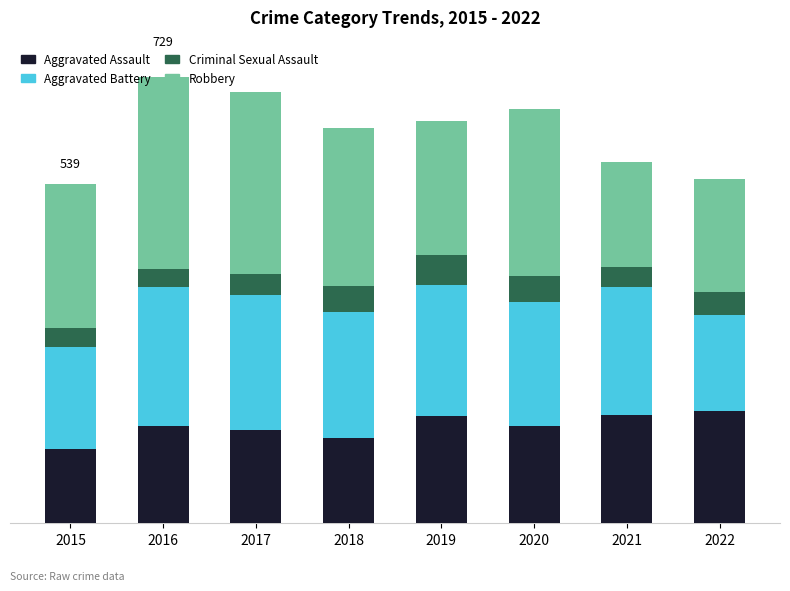

Which series has the largest total across all categories?

Robbery